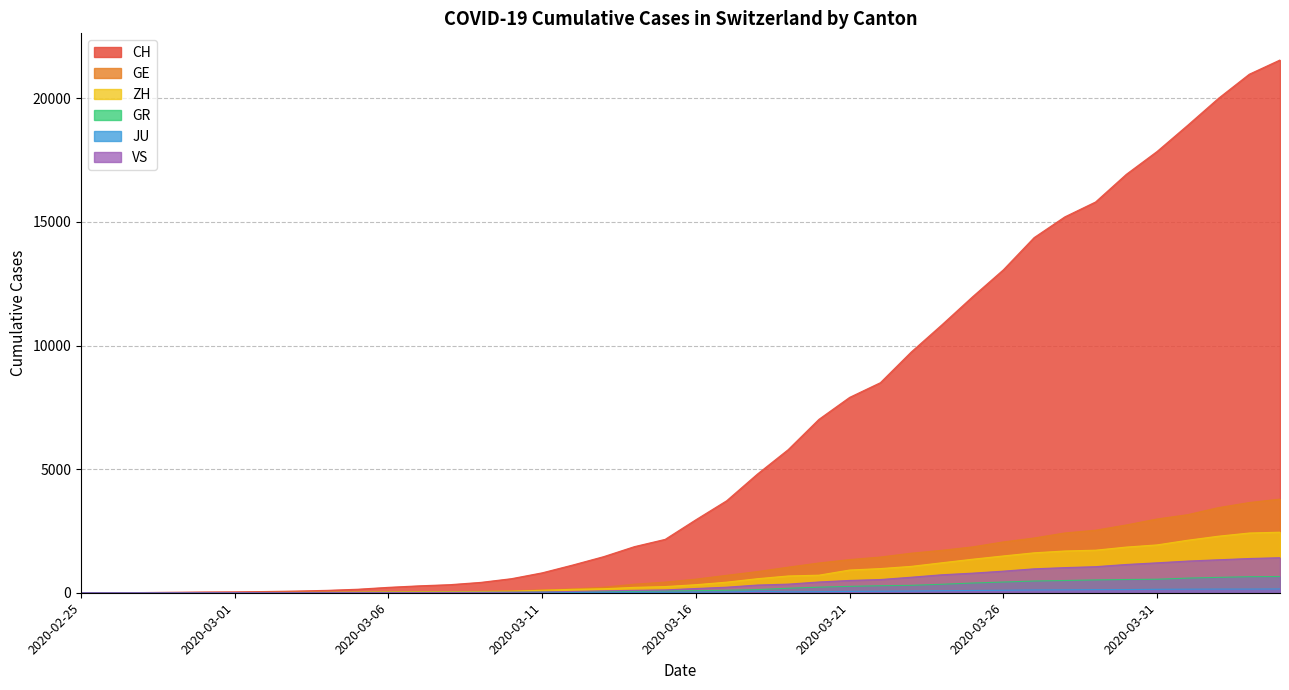

True or false: JU has more than 2 points higher than both neighbors.

False